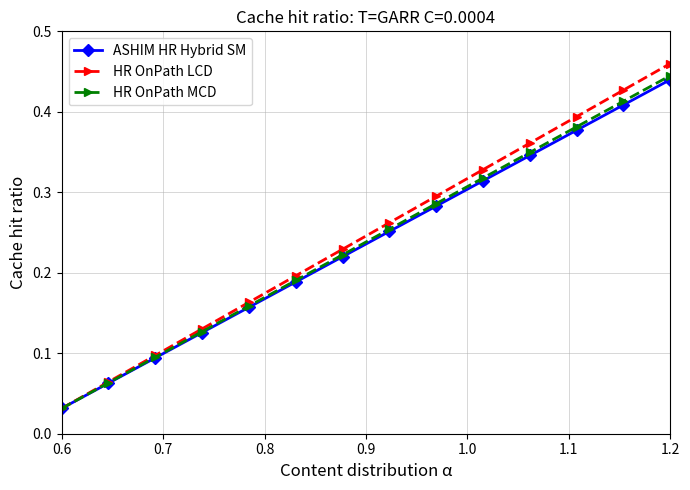

What is the sum of all ASHIM HR Hybrid SM values?

3.3